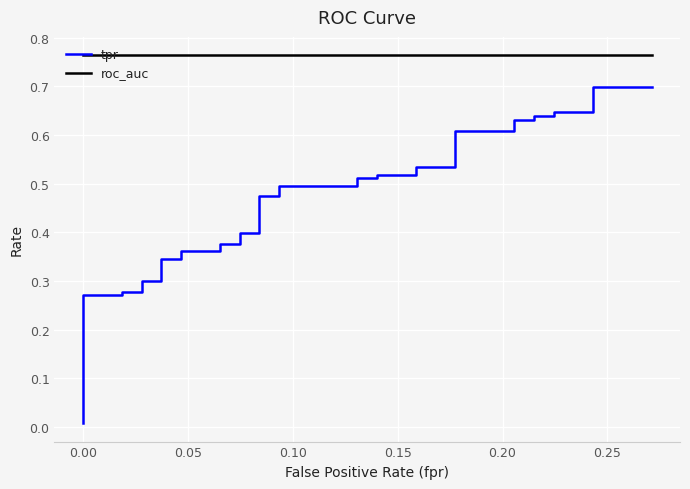

What is the greatest value displayed?

0.8